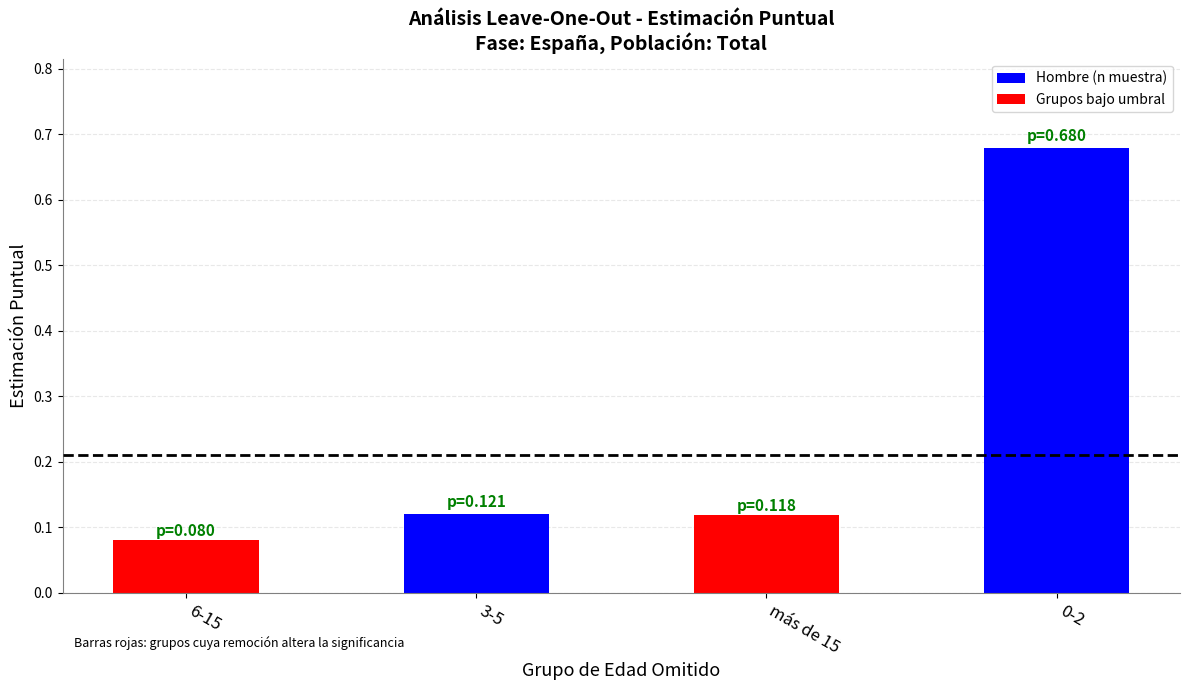

What is the difference between the maximum and minimum values?

0.6